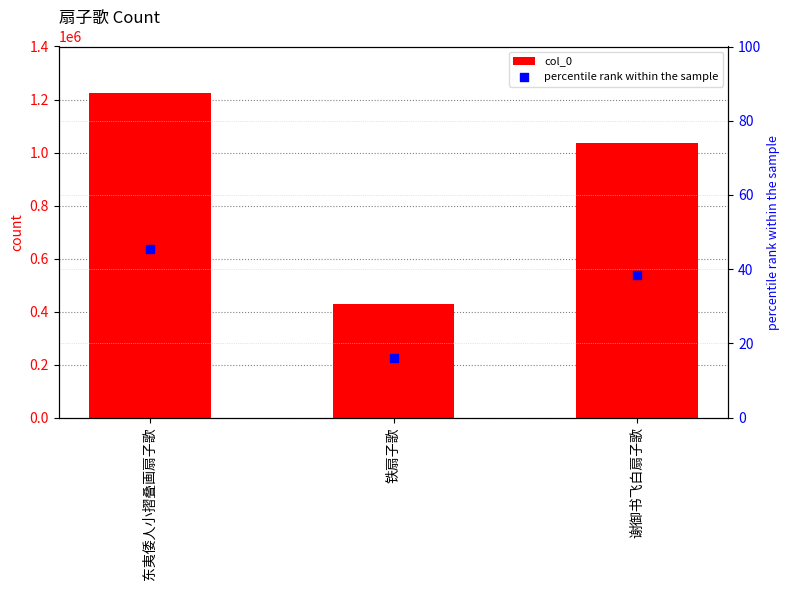

What is the total value across all series at 铁扇子歌?

429175.9